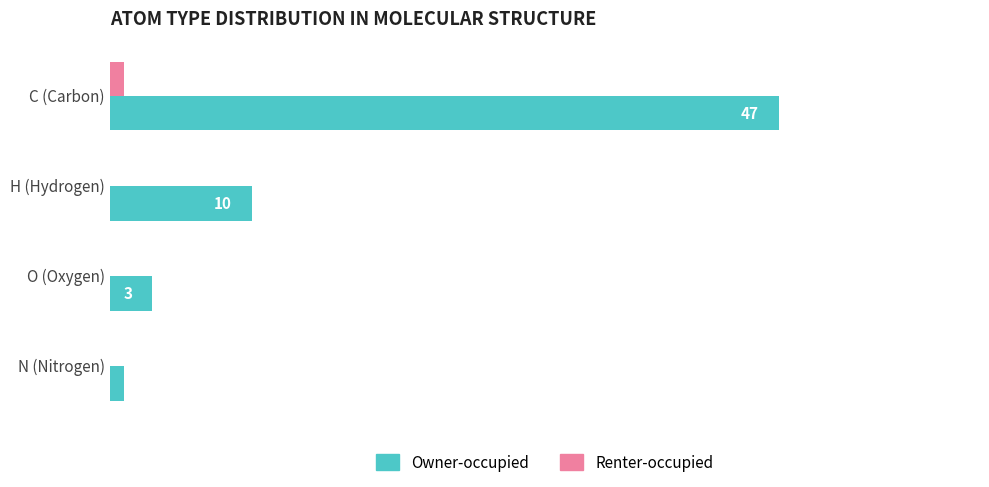

Which series has the largest range (max minus min)?

Owner-occupied